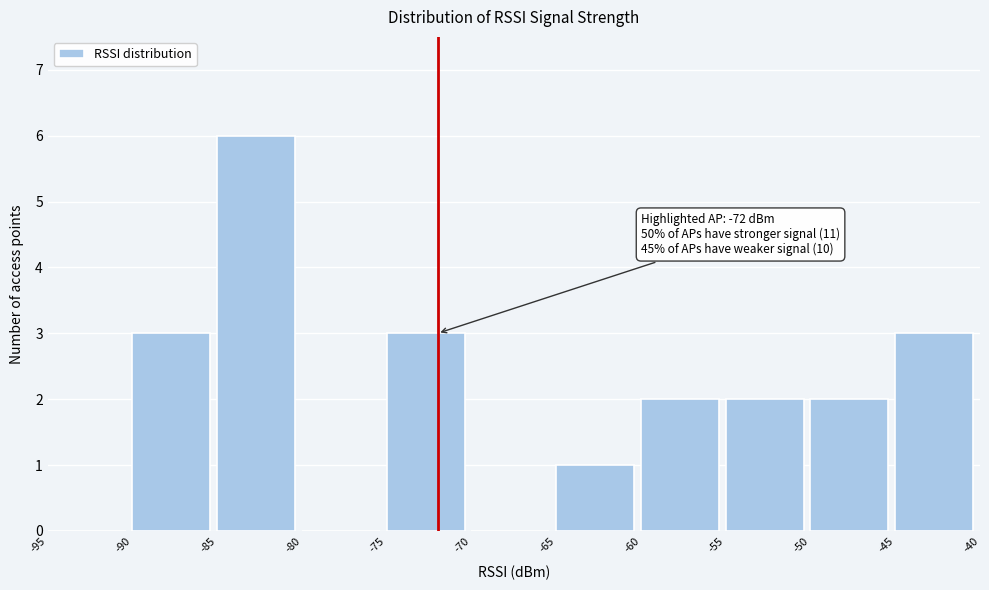

Which range on the x-axis has the tallest bar?

-85 to -80